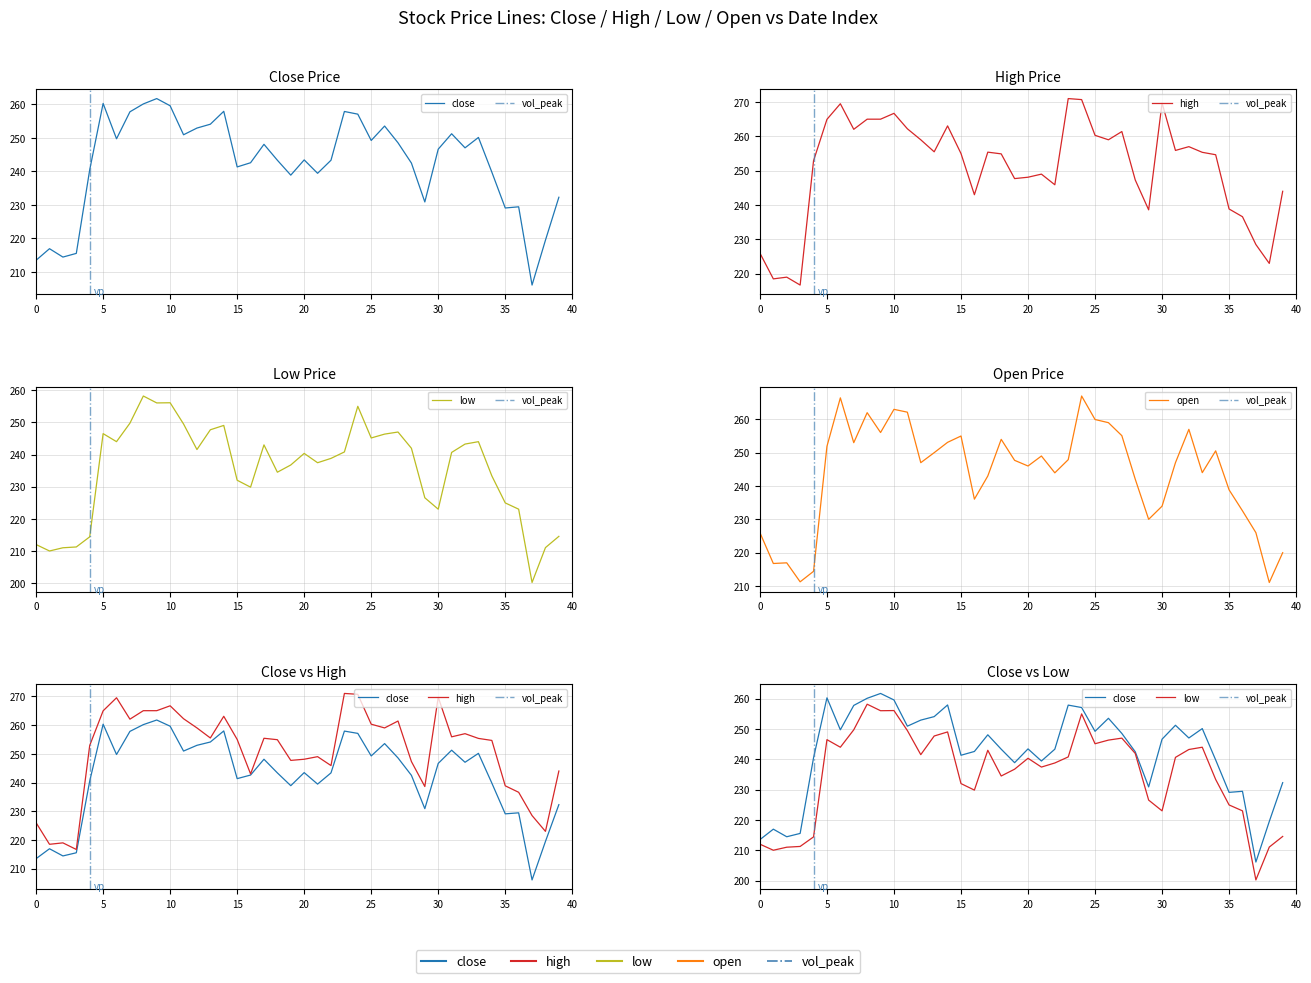

Between 18 and 24, which series saw the biggest shift?

low